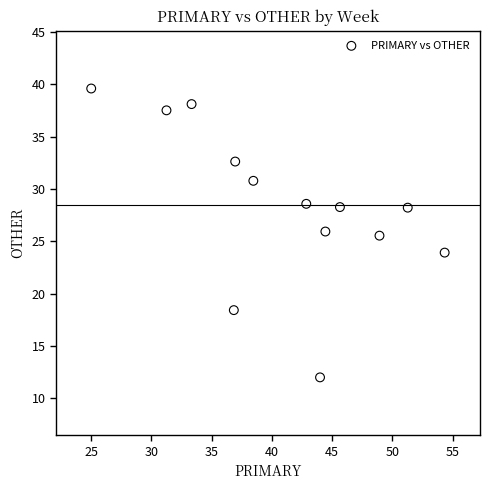

What Y value in the scatter plot is closest to 25?

25.5